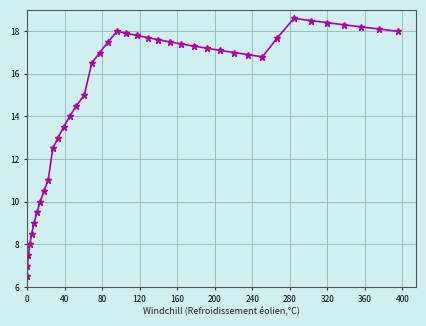

What is the value of the 22nd point from the left?

17.8